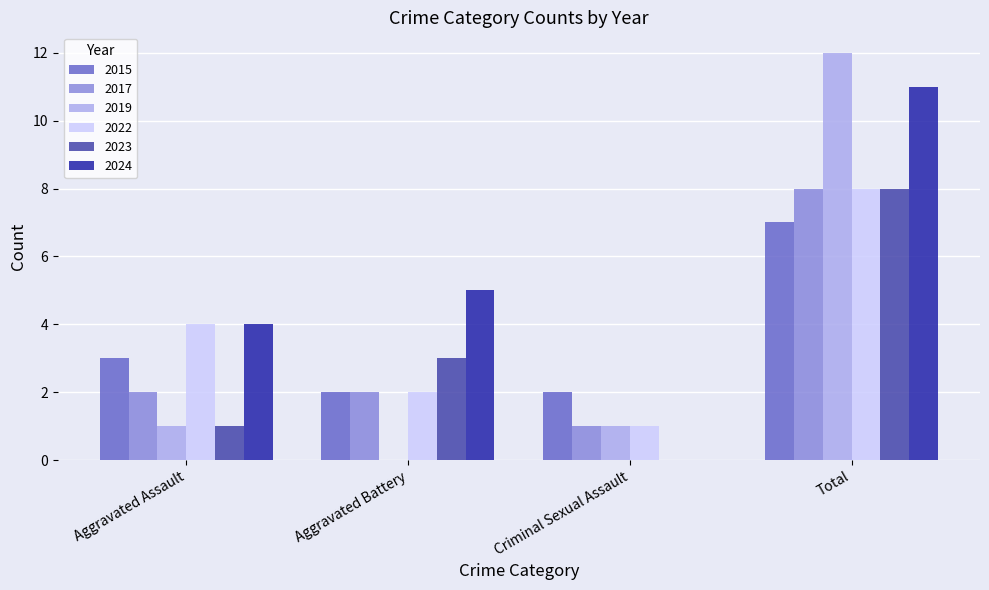

Is it true that 2022 equals 8 at Total?

True